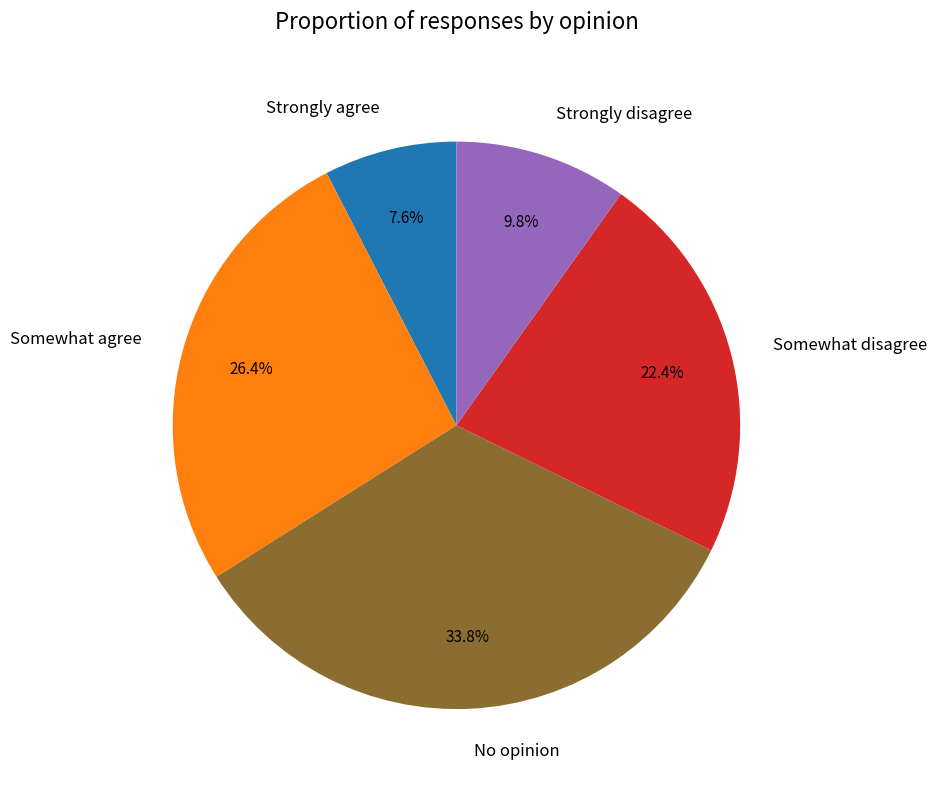

How many segments does this pie chart have?

5